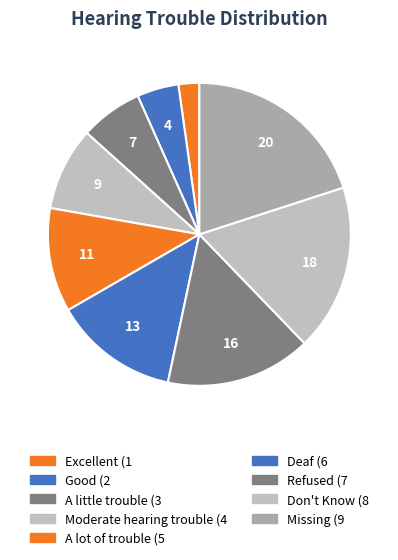

What is the ratio of the value at A lot of trouble to the value at Refused?

0.7